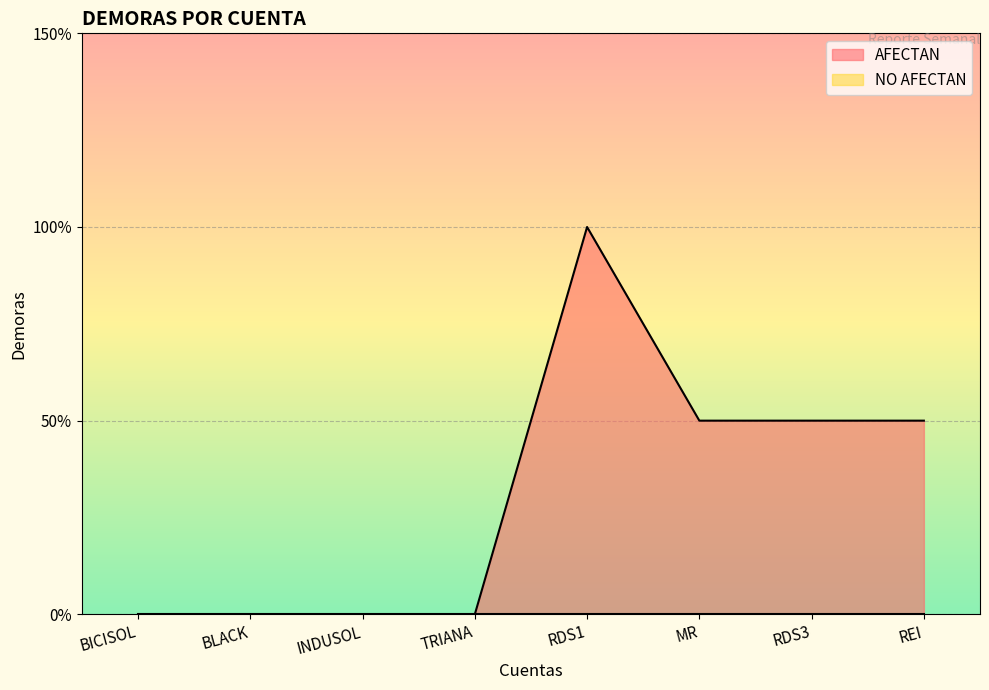

Reading left to right, transcribe all the data shown in this chart.

BICISOL=0	BLACK=0	INDUSOL=0	TRIANA=0	RDS1=2	MR=1	RDS3=1	REI=1